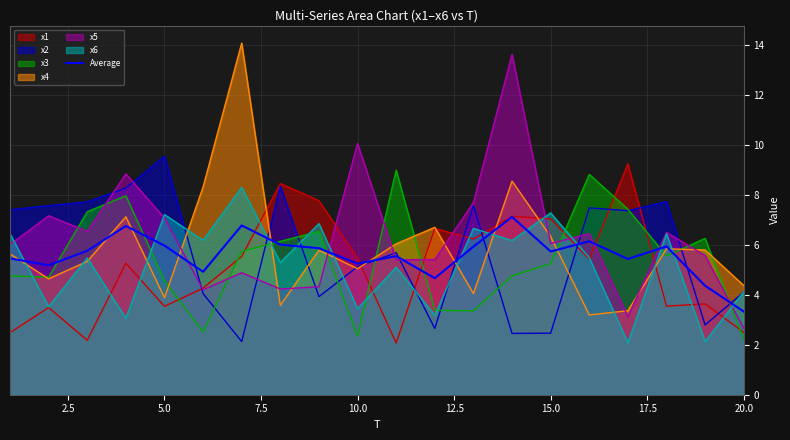

True or false: x6 has a value of 7.2 at 5.0.

True